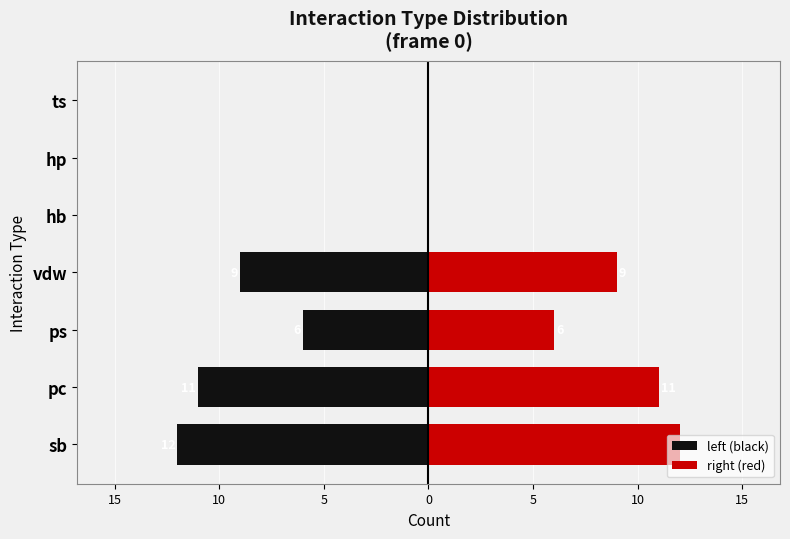

What is the greatest value displayed?

12